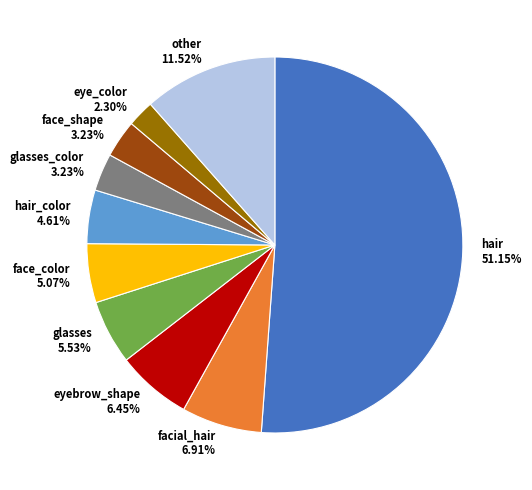

Which slice represents more than half of the pie?

hair 51.15%